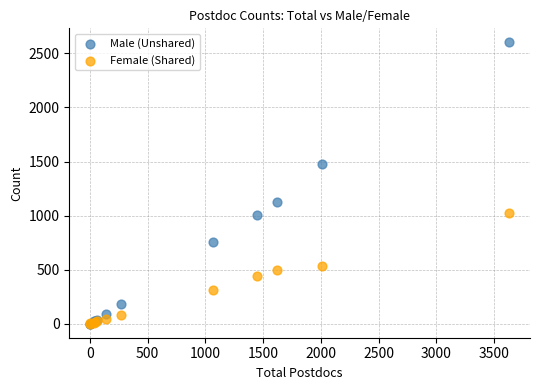

Which series has the widest spread of Y values?

Male (Unshared)